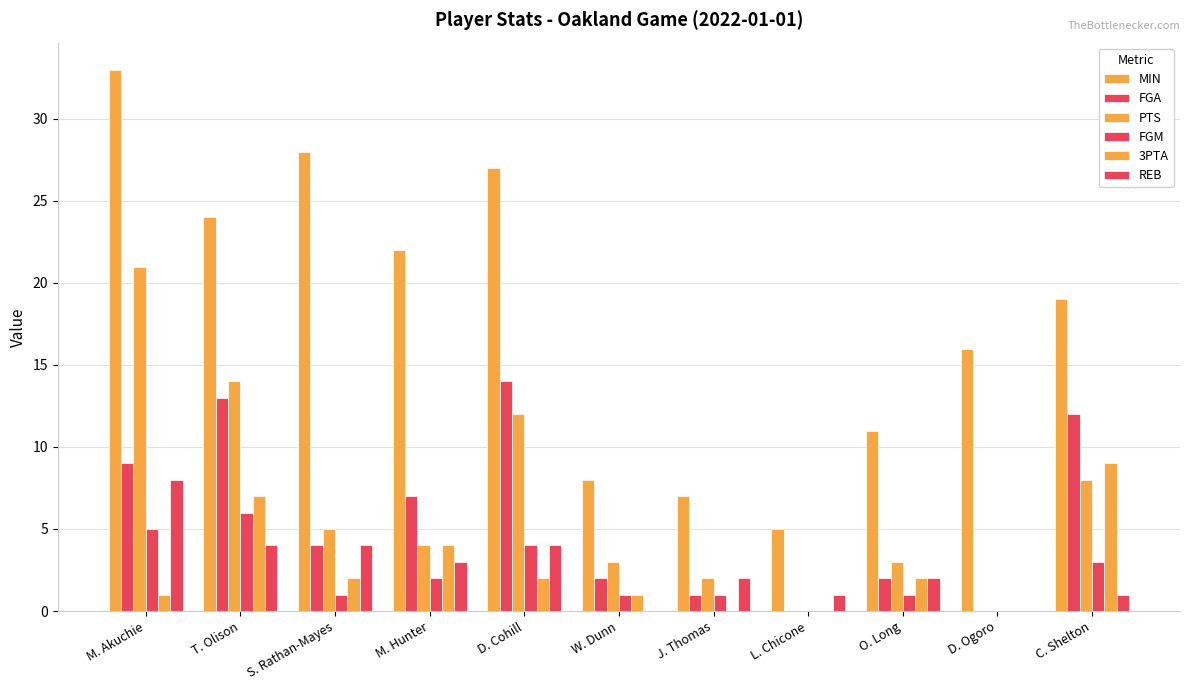

How many categories are shown in the chart?

11